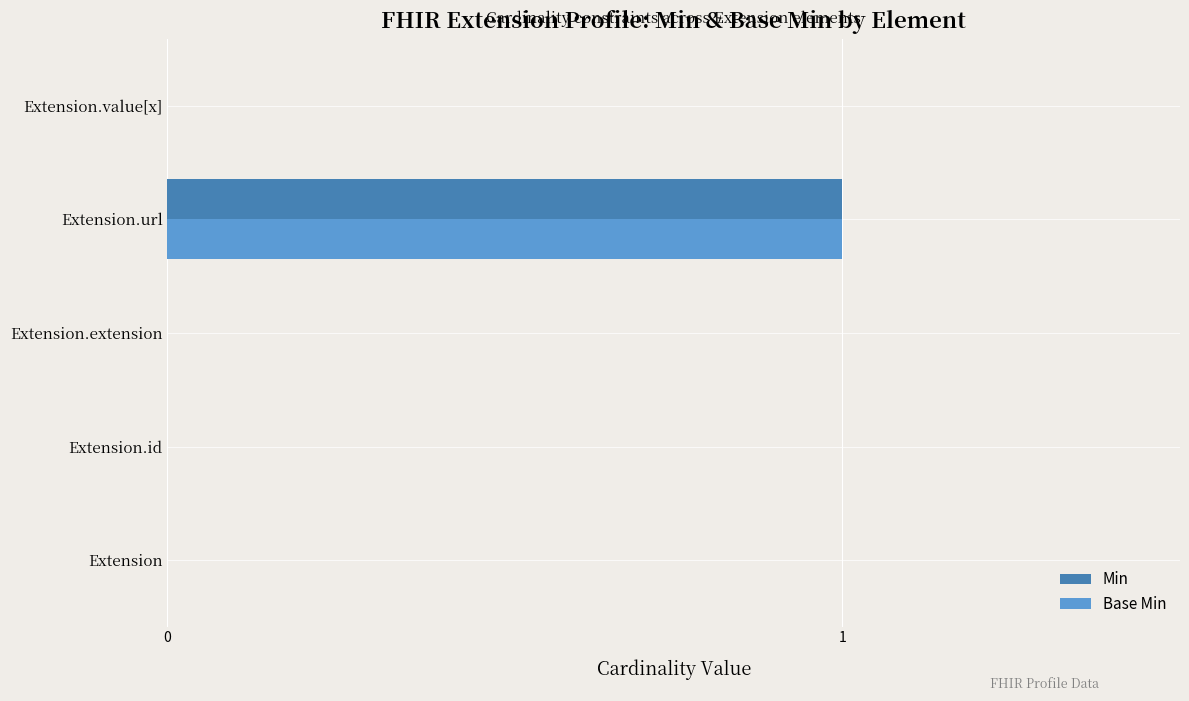

At which label does Base Min reach its peak?

Extension.url